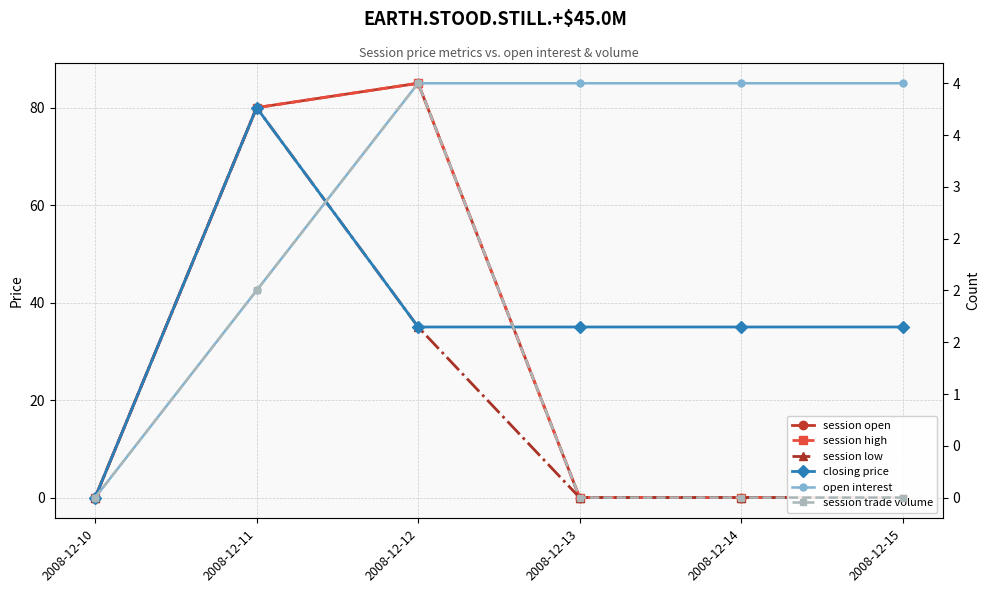

Is the value of open interest at 2008-12-11 greater than the value of session trade volume at 2008-12-10?

Yes